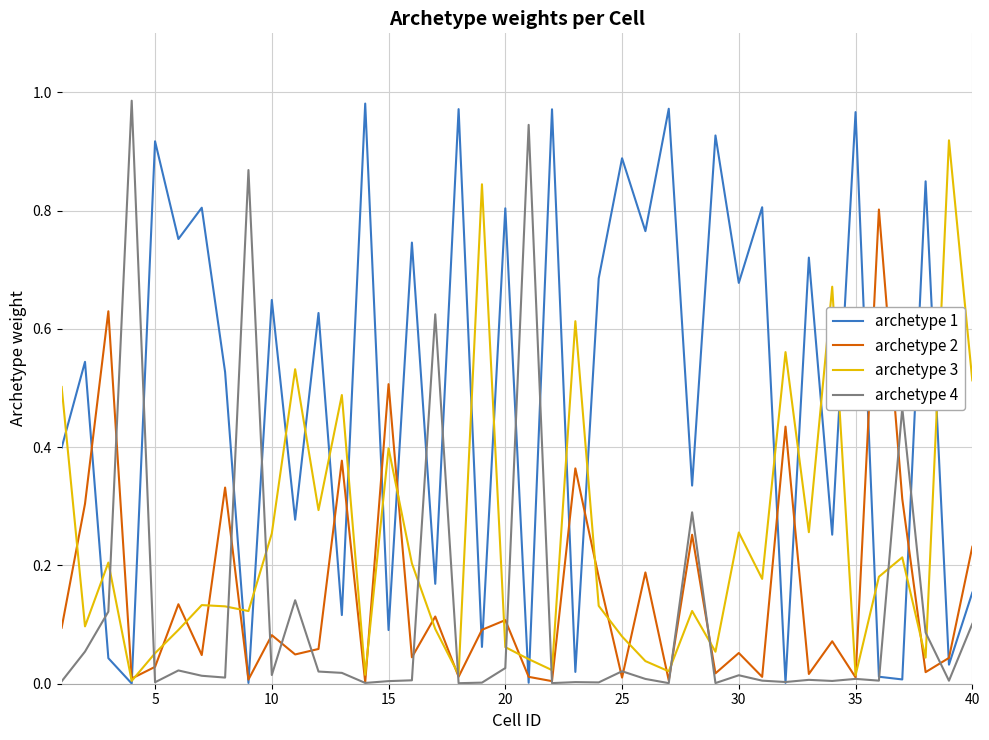

How many interior local valleys does the archetype 2 series have?

15